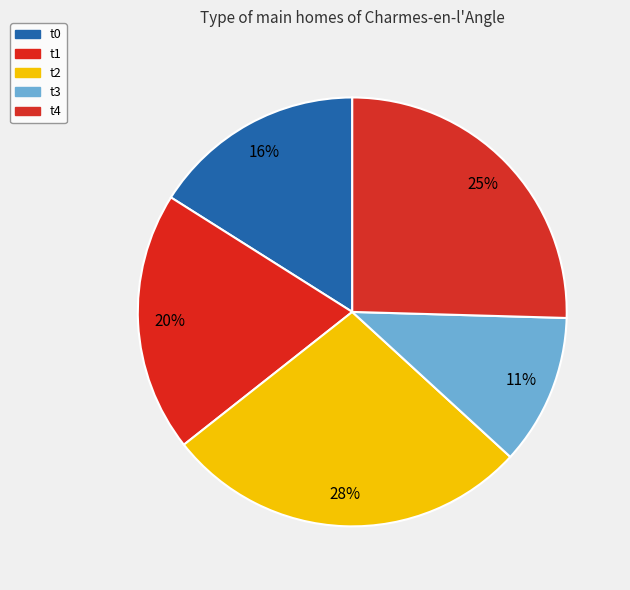

What is the total percentage of t1 and t3?

31.0%